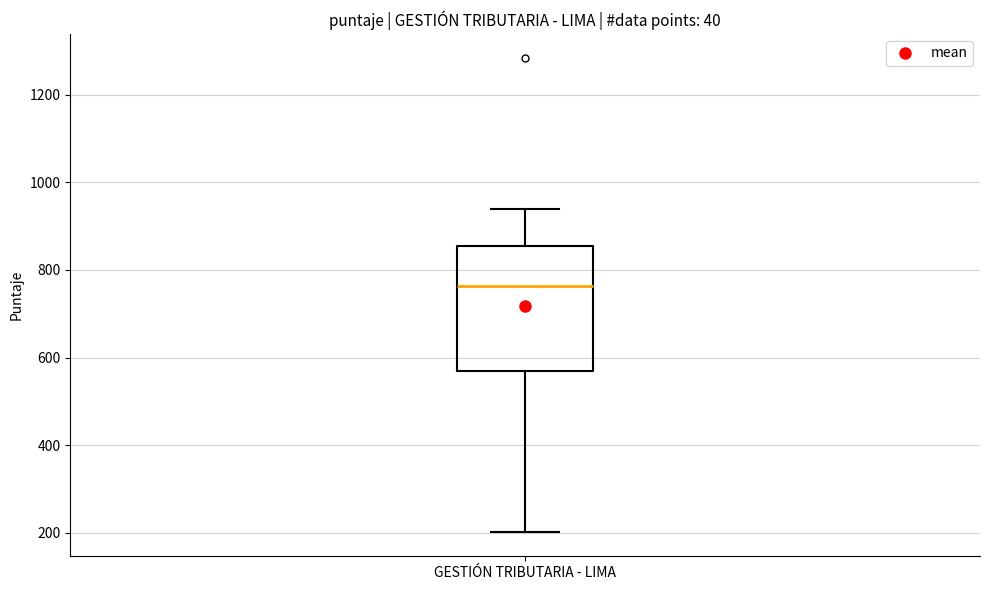

Where is the lower edge of the box for GESTIÓN TRIBUTARIA - LIMA on the y-axis? The values are not printed on the chart, so give them approximately, as read against the axis.

560